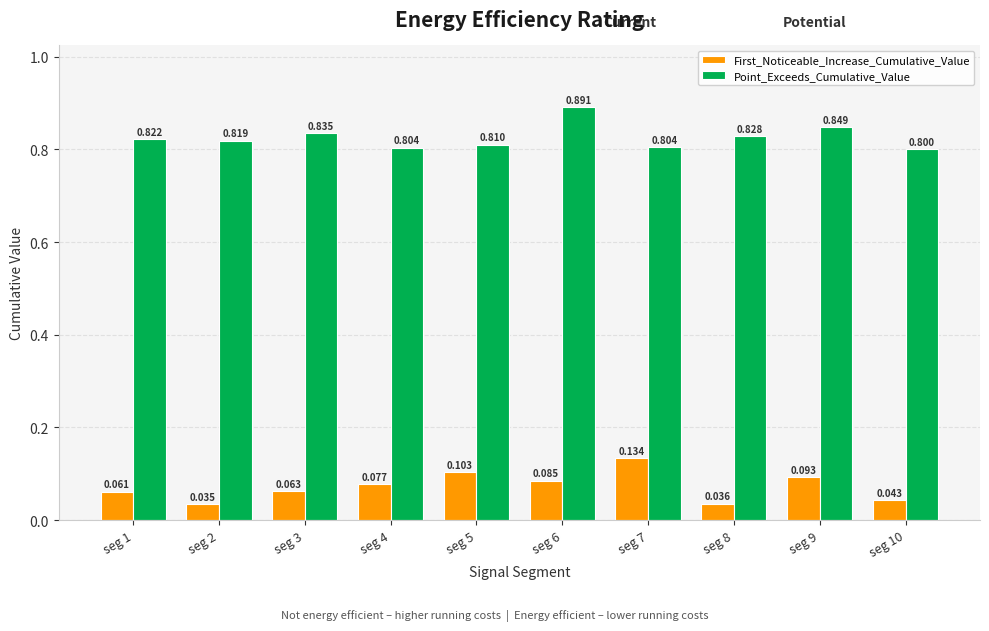

Which series has the largest total across all categories?

Point_Exceeds_Cumulative_Value